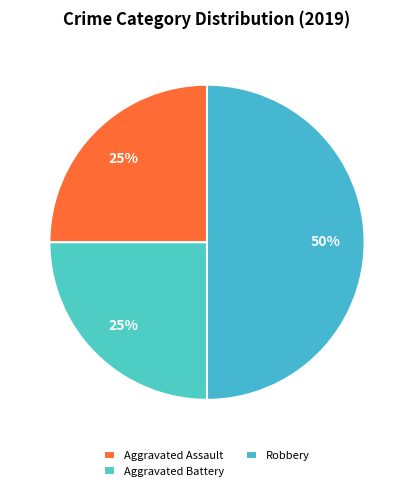

Which category has the smallest portion of the pie?

Aggravated Assault